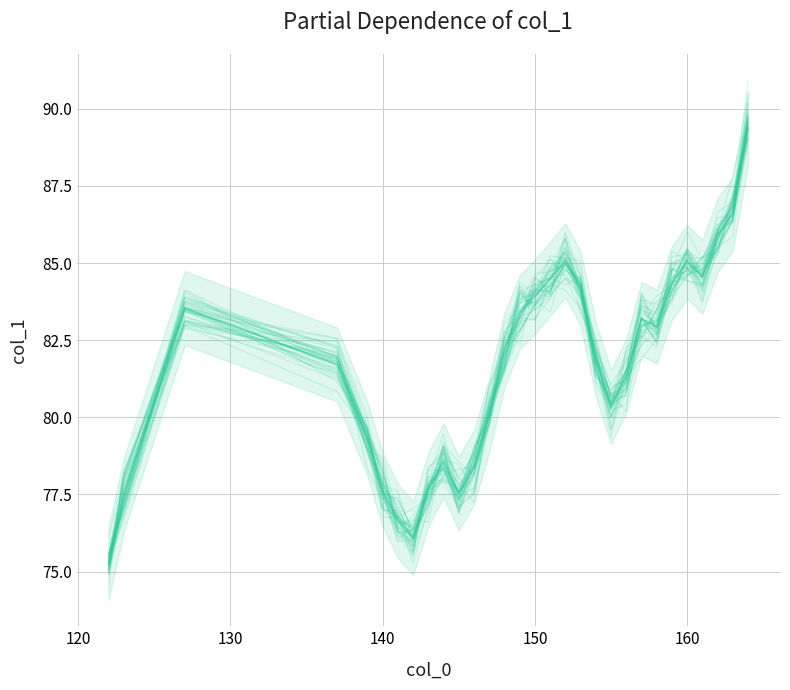

How many points are higher than both their immediate neighbors (excluding endpoints)?

5